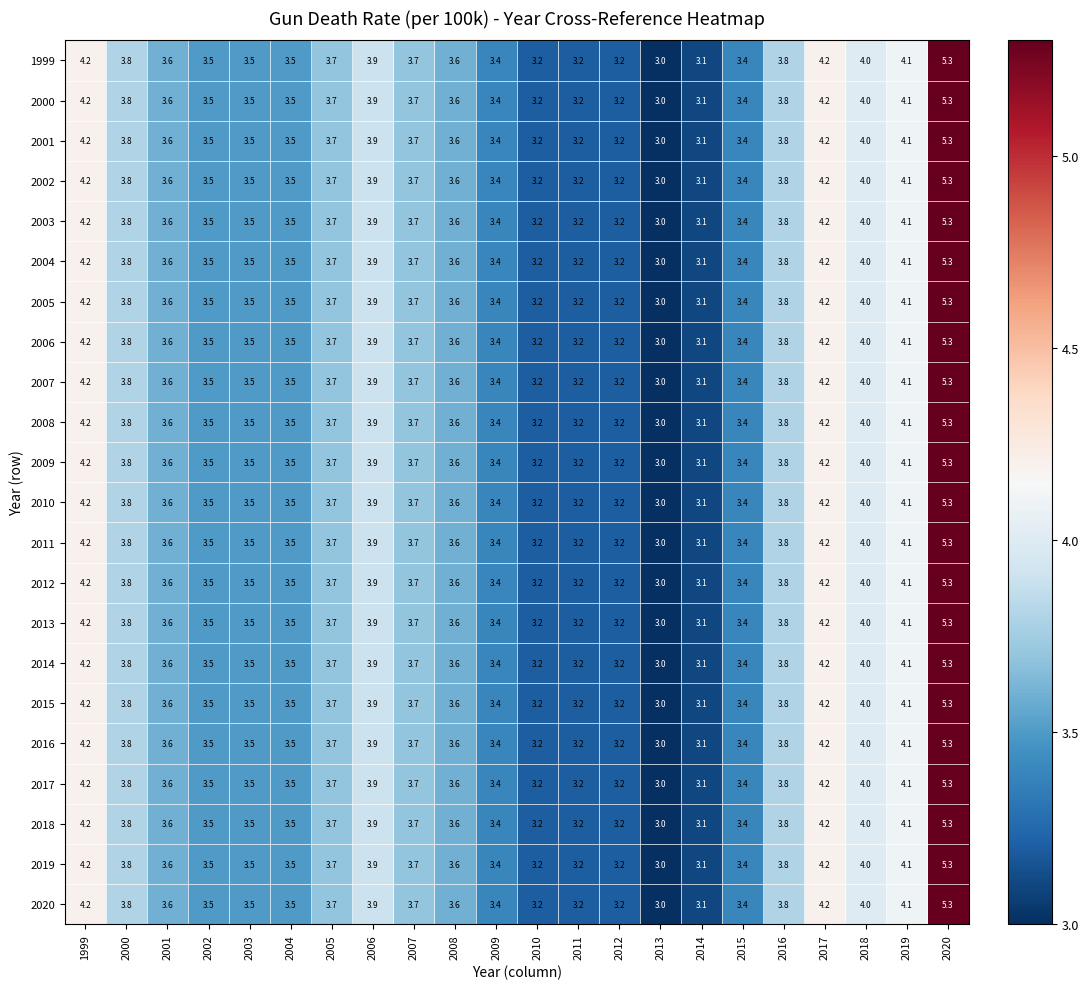

What is the lowest value of the 2018 series?

3.0